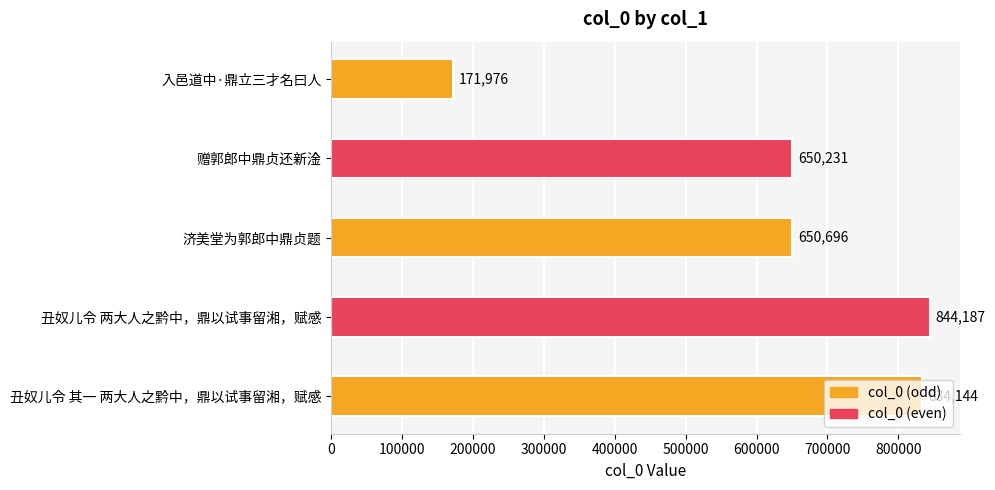

Approximately how many times larger is the value at 丑奴儿令 两大人之黔中，鼎以试事留湘，赋感 compared to 丑奴儿令 其一 两大人之黔中，鼎以试事留湘，赋感?

1.0